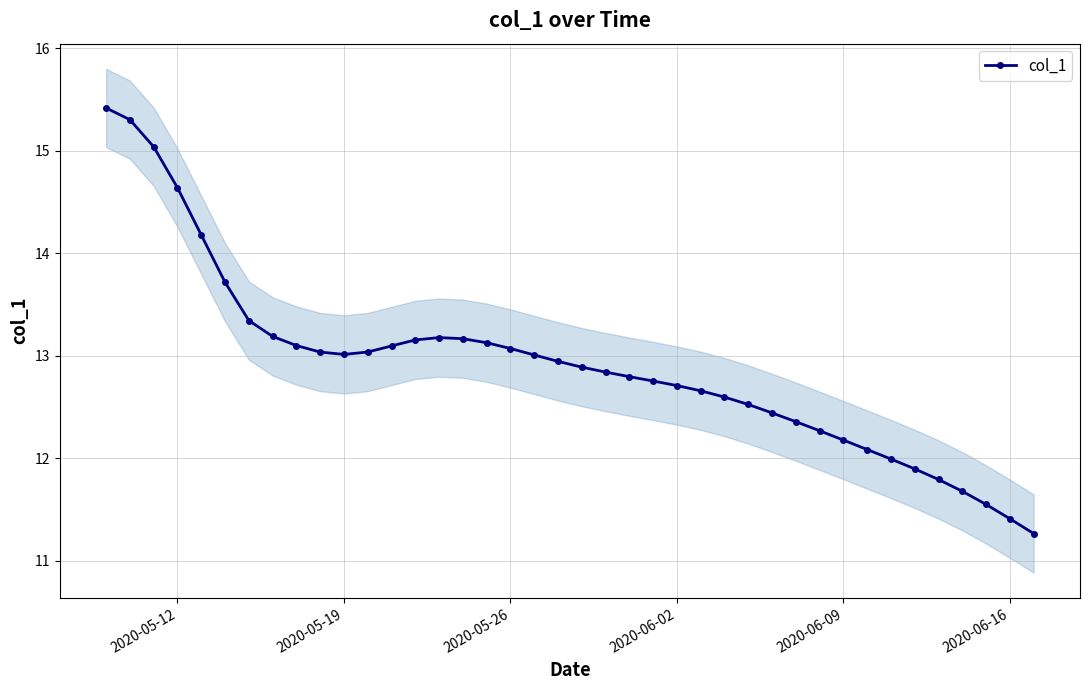

How many data points does each series have?

40